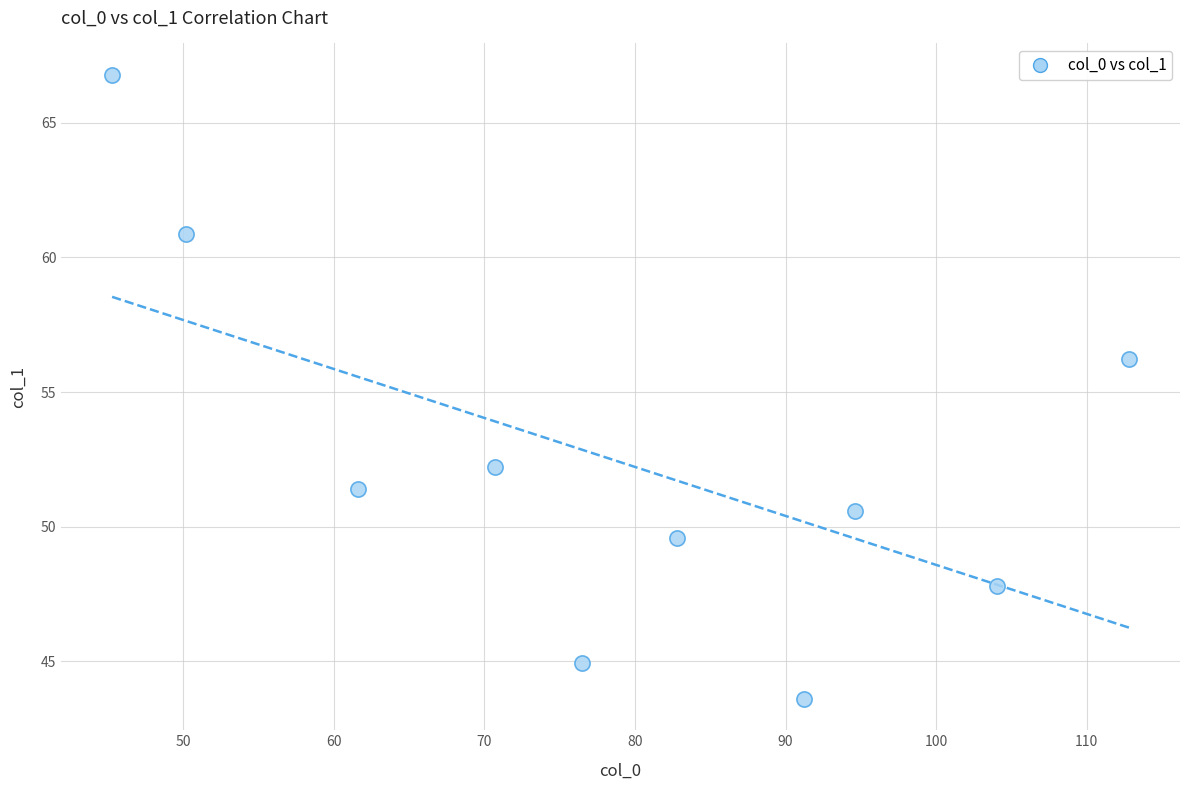

What Y value in the scatter plot is closest to 55?

56.2